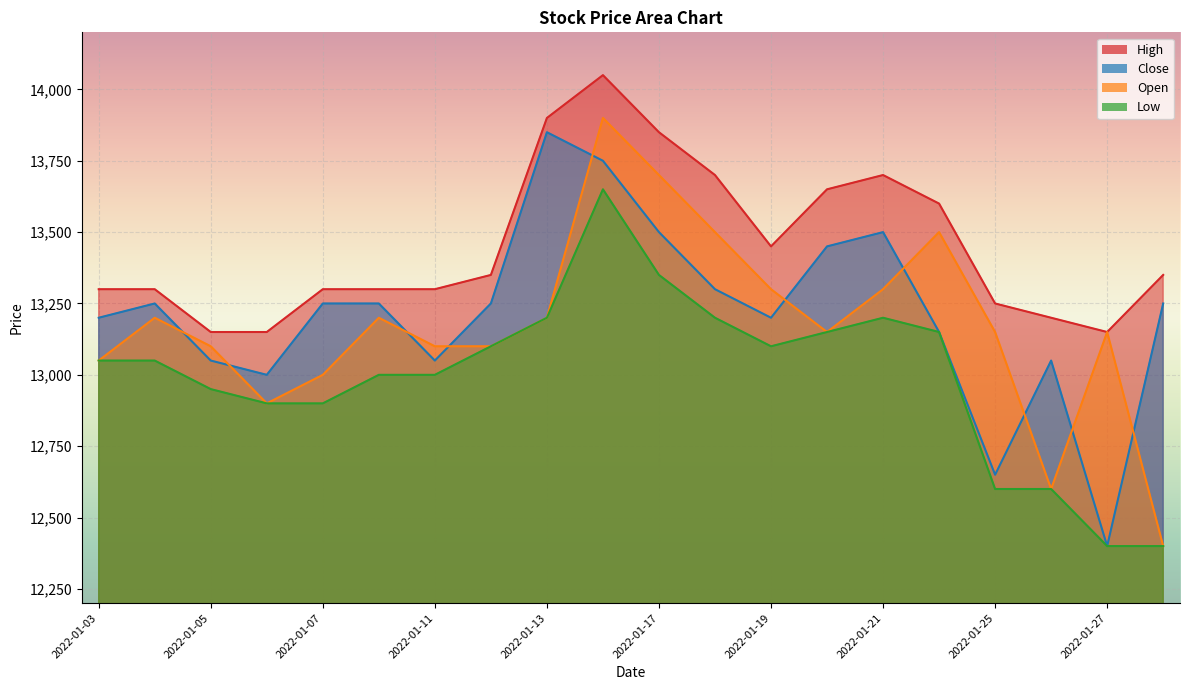

At which category is the sum across all series the highest?

2022-01-14